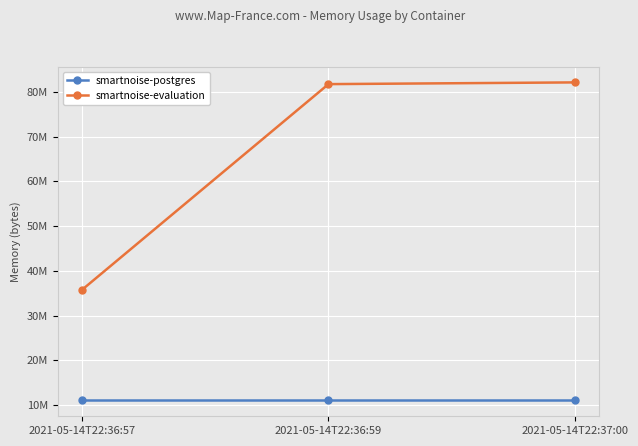

List the series in order of their overall mean, lowest first.

smartnoise-postgres, smartnoise-evaluation